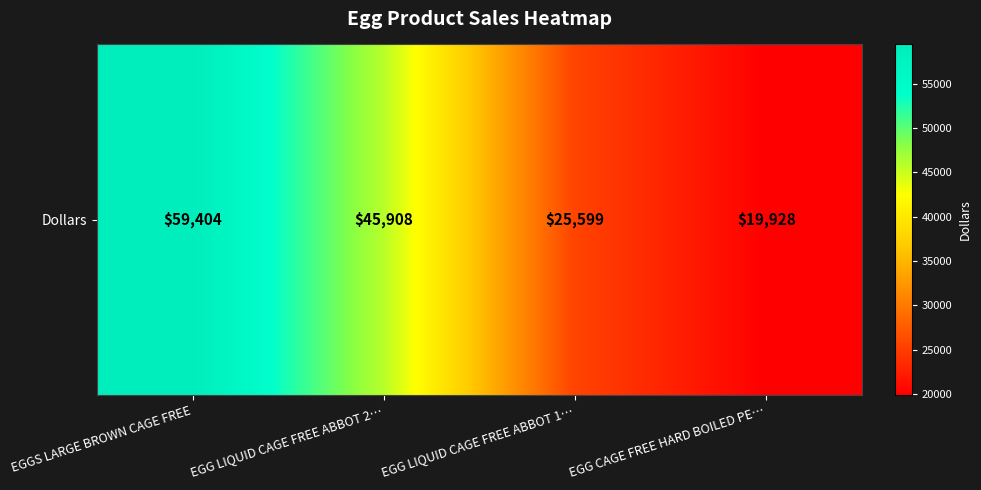

Reading left to right, transcribe all the data shown in this chart.

EGGS LARGE BROWN CAGE FREE=59404.5	EGG LIQUID CAGE FREE ABBOT 2…=45908.0	EGG LIQUID CAGE FREE ABBOT 1…=25599.0	EGG CAGE FREE HARD BOILED PE…=19928.1